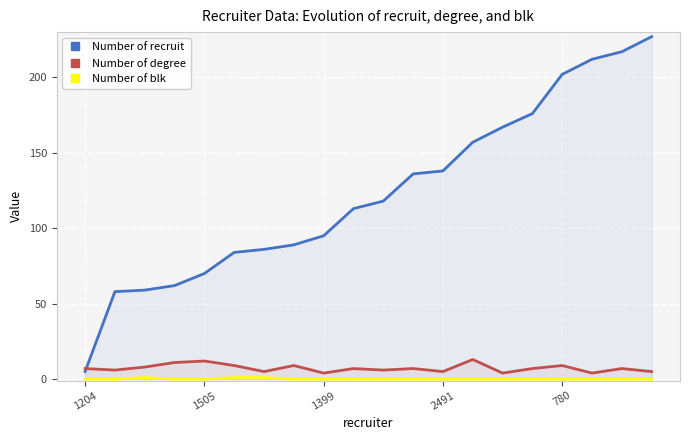

True or false: Number of blk and Number of degree cross at least once.

False